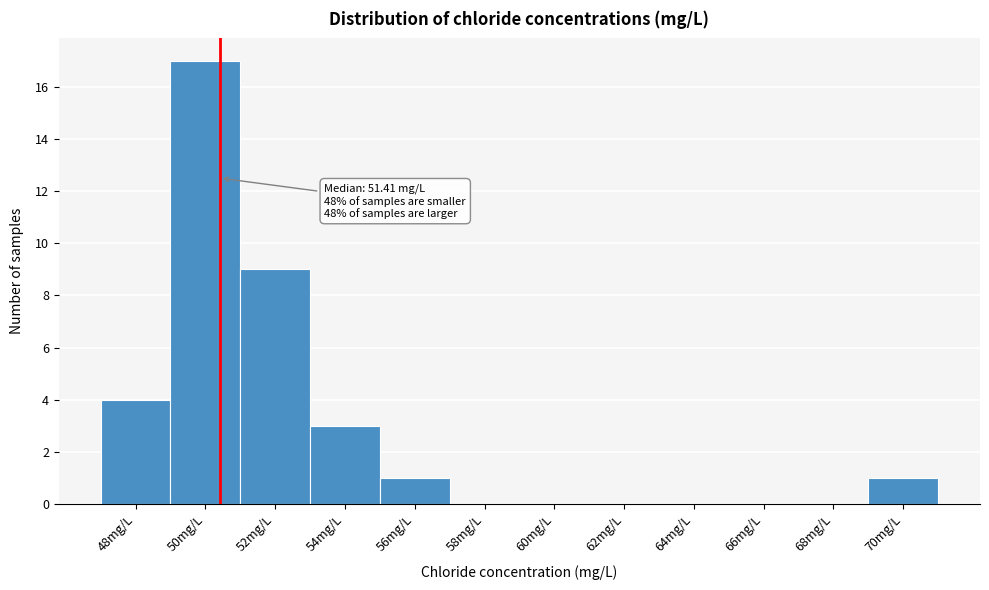

Reading left to right, transcribe all the data shown in this chart.

48mg/L=4	50mg/L=17	52mg/L=9	54mg/L=3	56mg/L=1	58mg/L=0	60mg/L=0	62mg/L=0	64mg/L=0	66mg/L=0	68mg/L=0	70mg/L=1